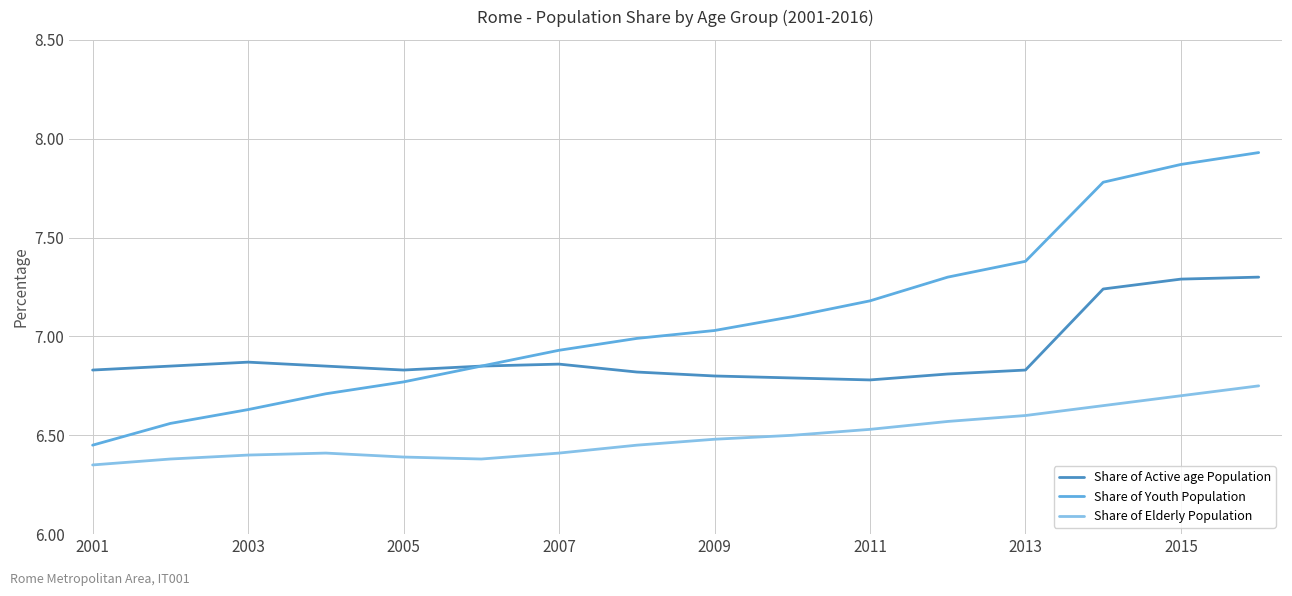

True or false: Share of Elderly Population and Share of Active age Population intersect in this chart.

False